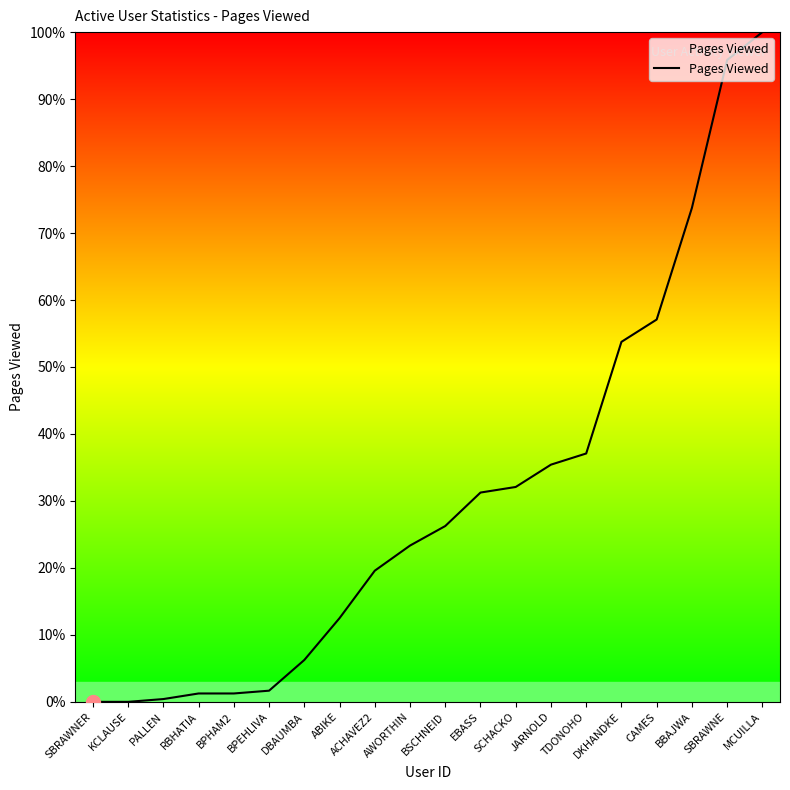

What is the maximum value shown in the chart?

100.0